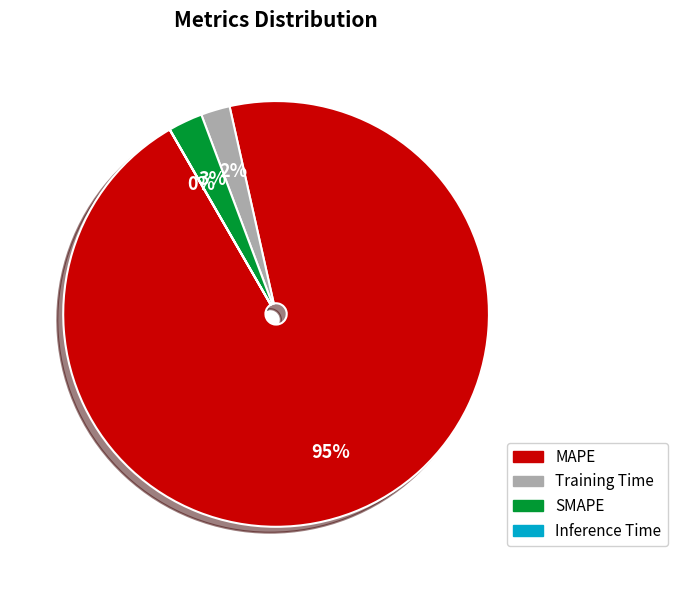

To the nearest percent, what is the average slice percentage?

25%